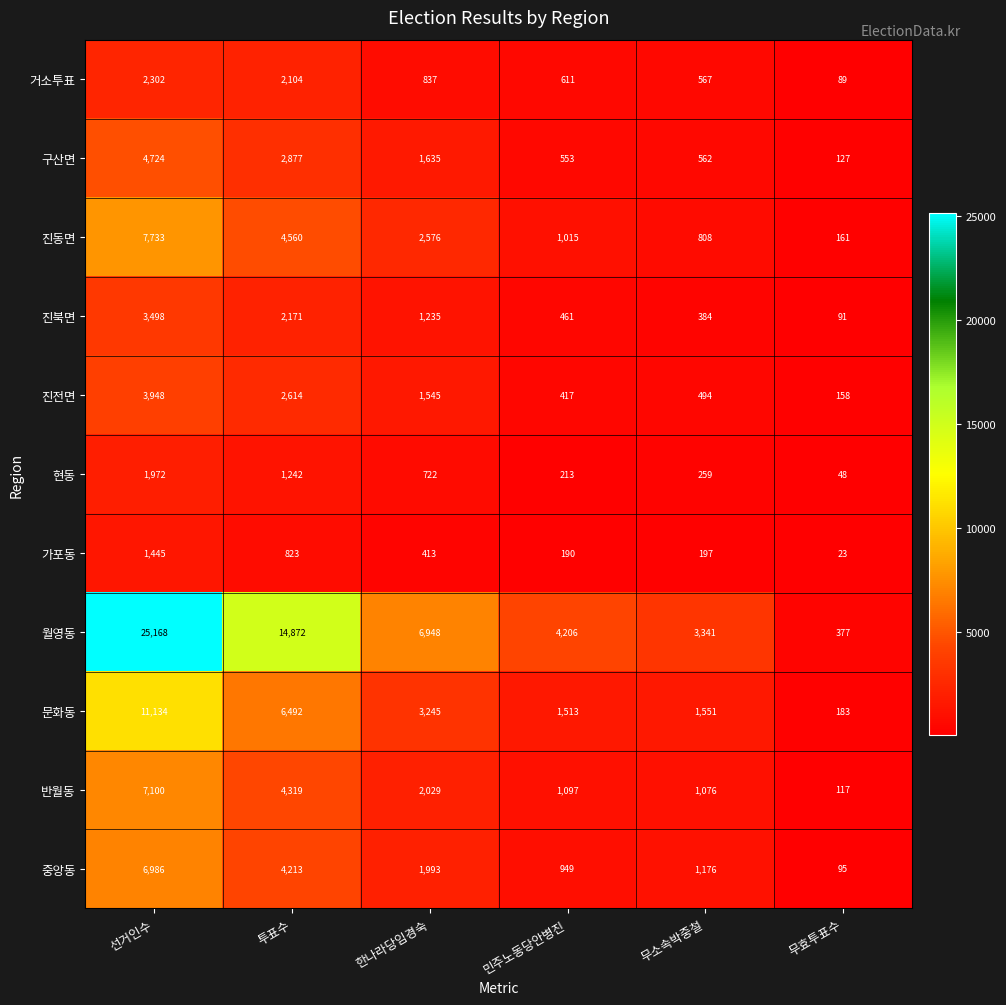

Which series has the largest total across all categories?

월영동